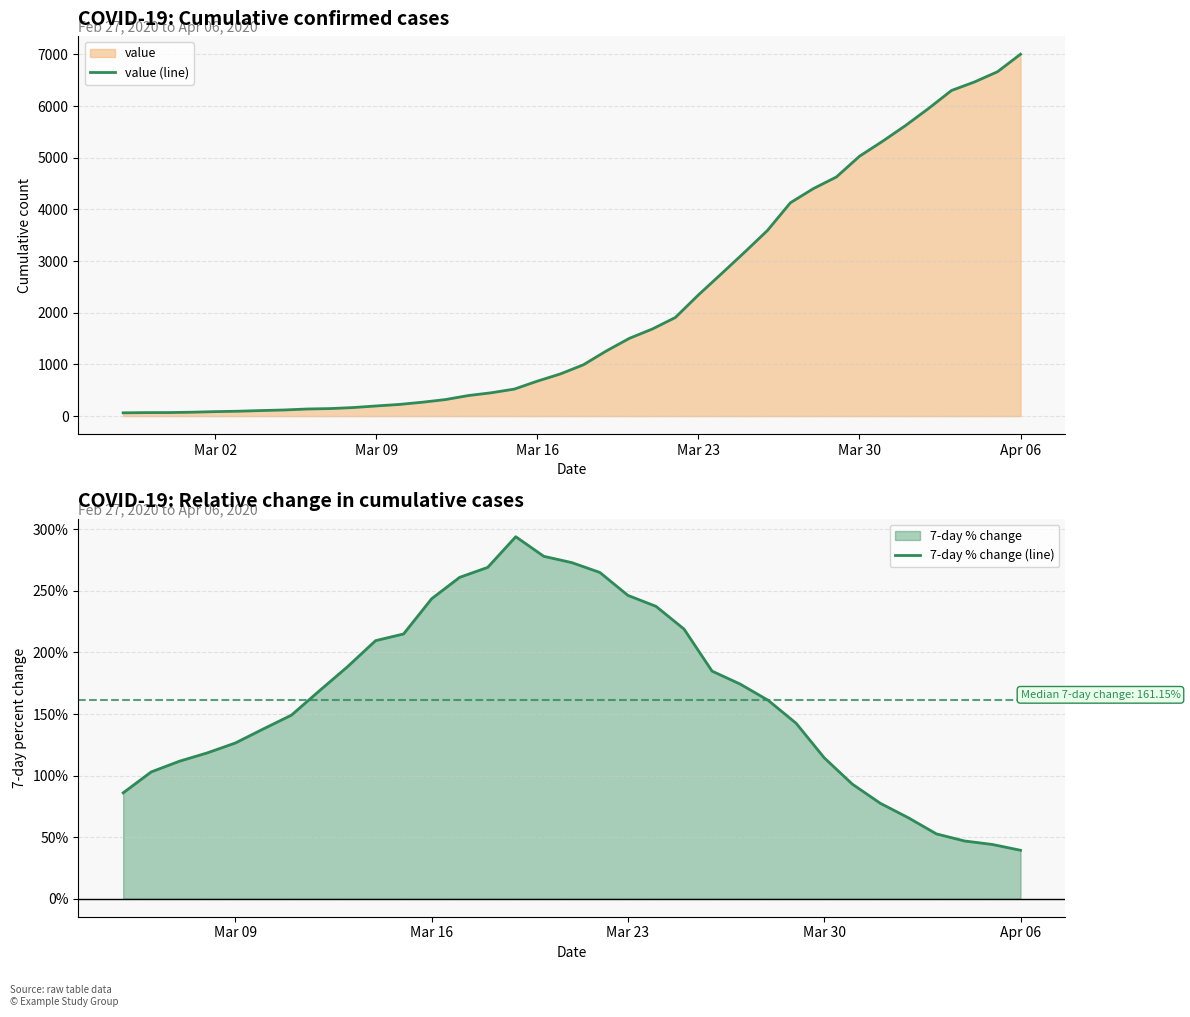

What is the maximum value shown in the chart?

7003